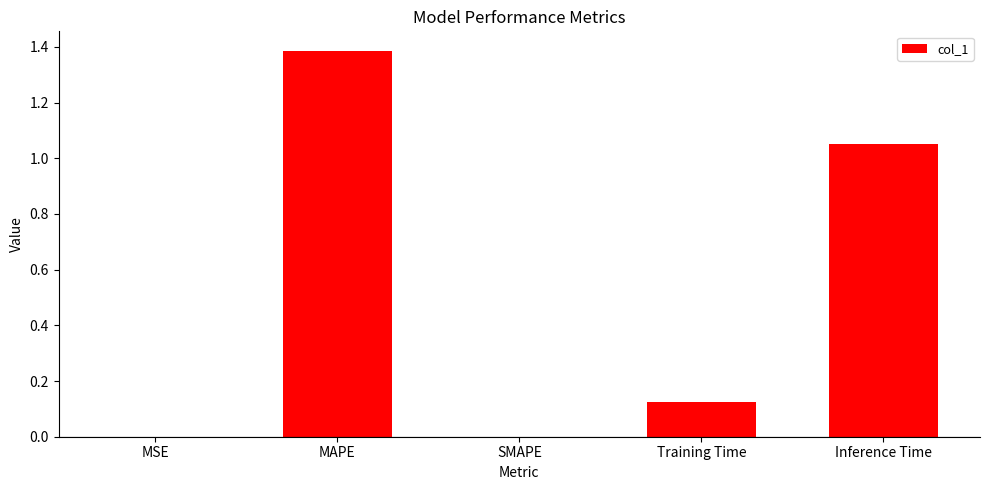

How many series are shown in this chart?

1